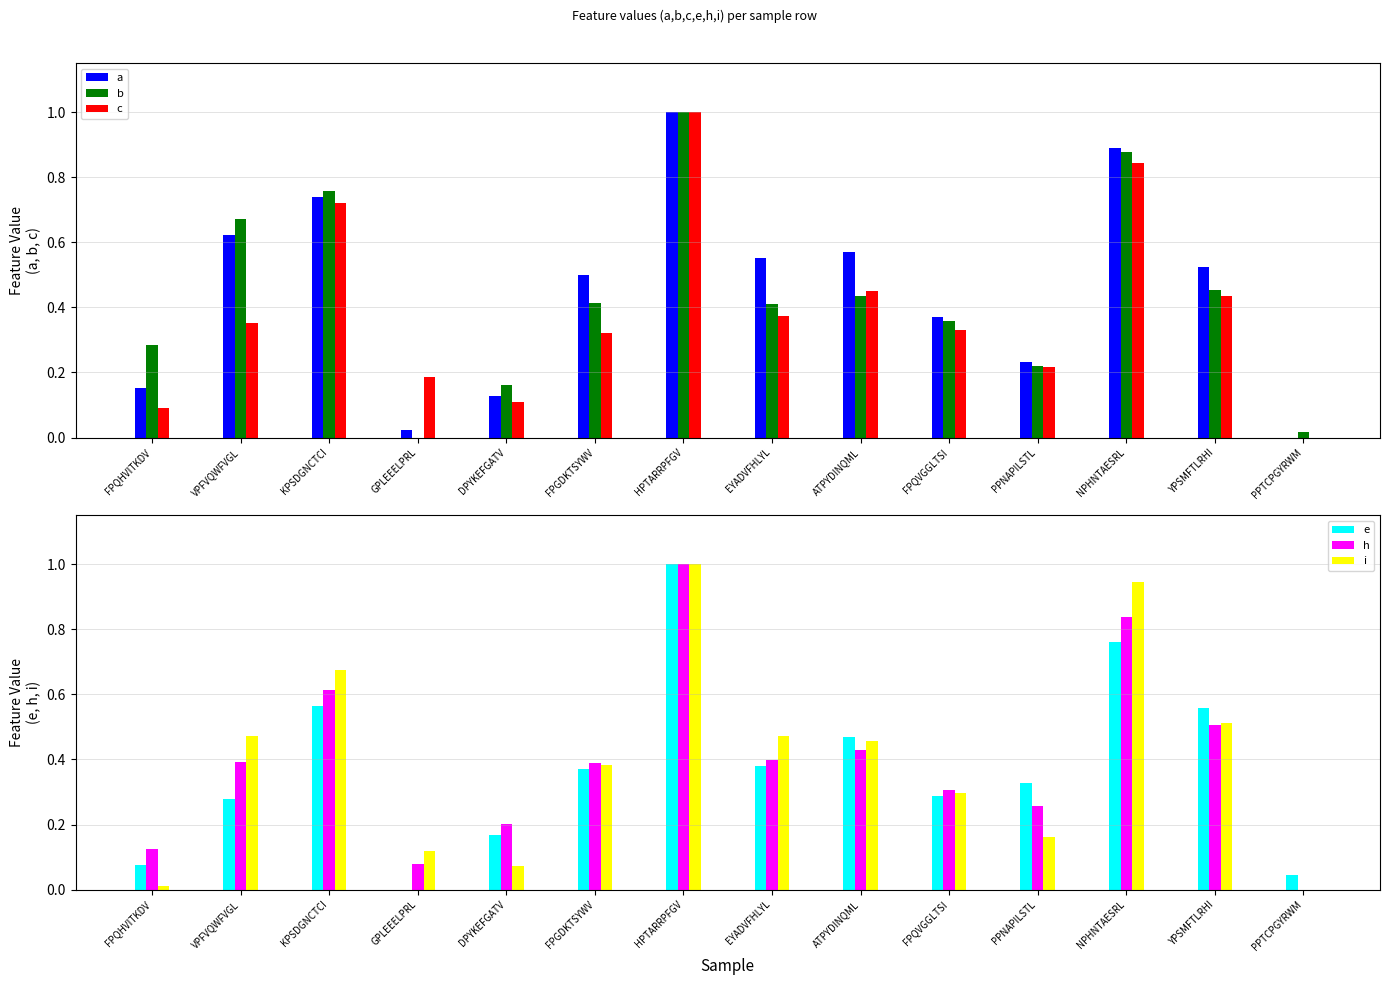

What is the spread (max minus min) of values at VPFVQWFVGL?

0.4